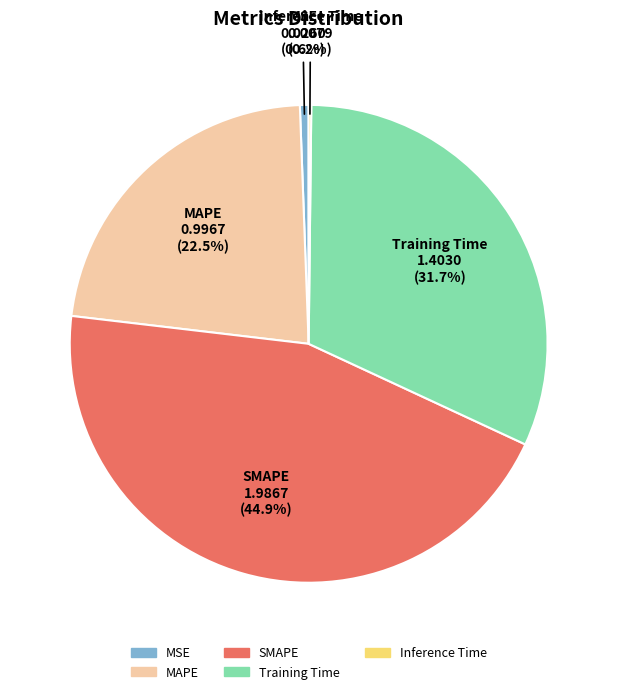

The Training Time slice represents 32% of the pie. True or false?

True